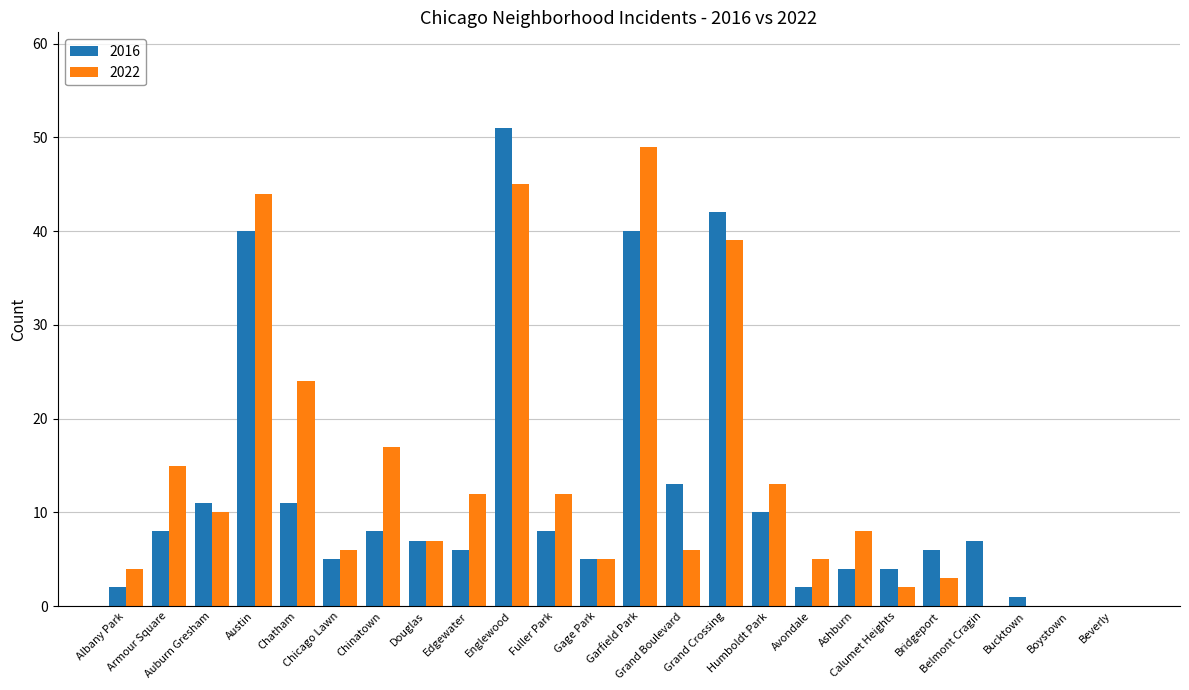

What is the sum of all 2022 values?

326